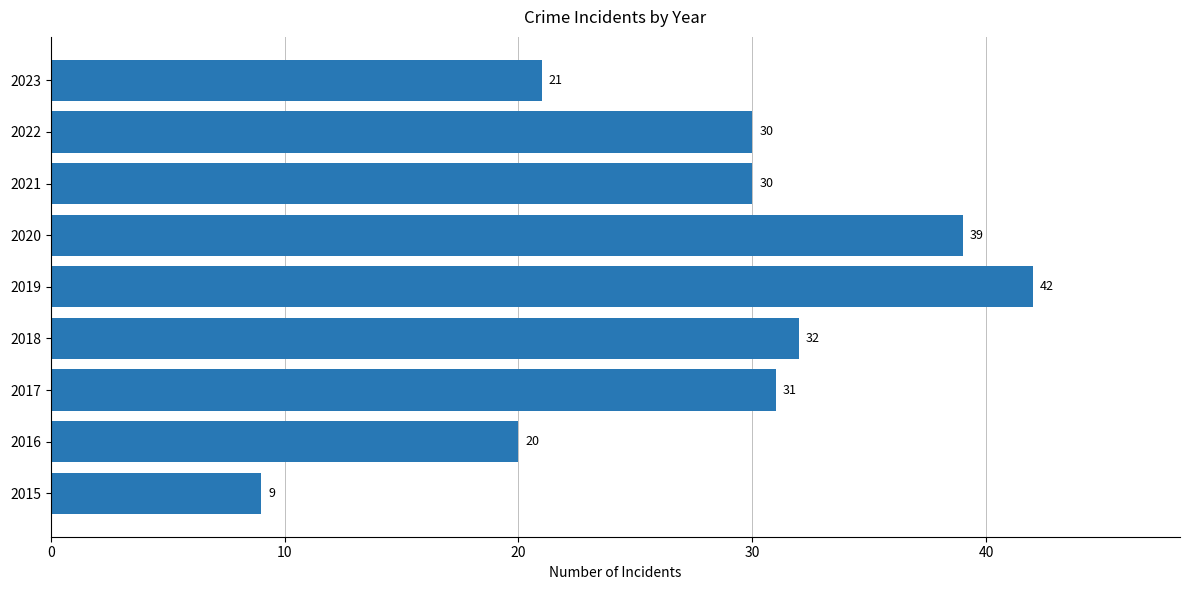

What is the change in value from 2015 to 2023?

+12